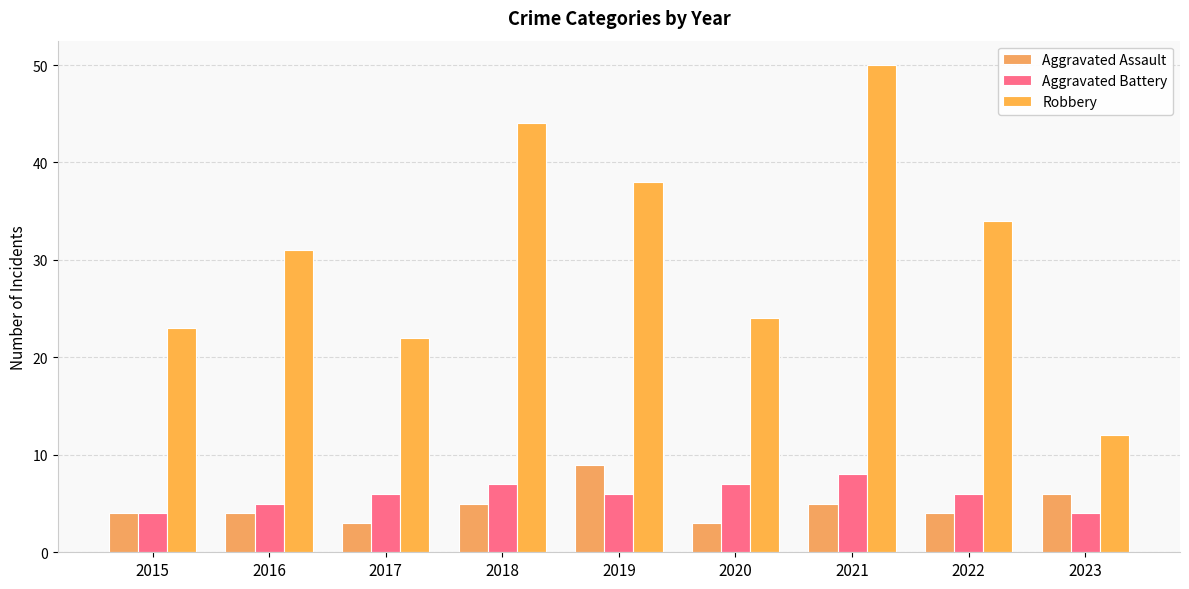

At how many categories does at least one series exceed 5?

9